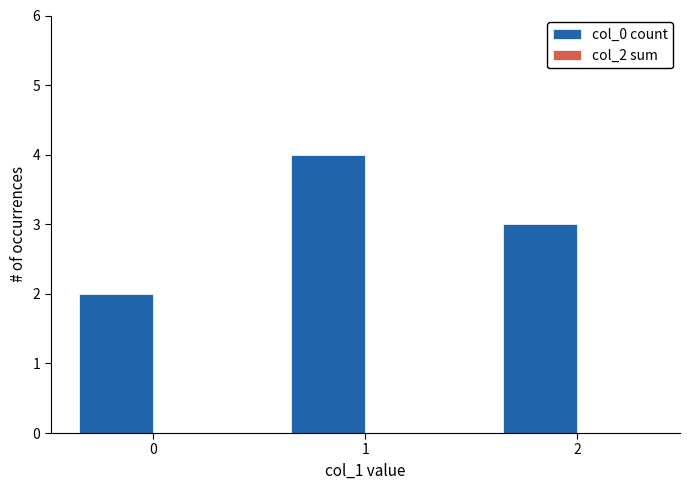

List the labels in order of value, smallest first.

0, 2, 1